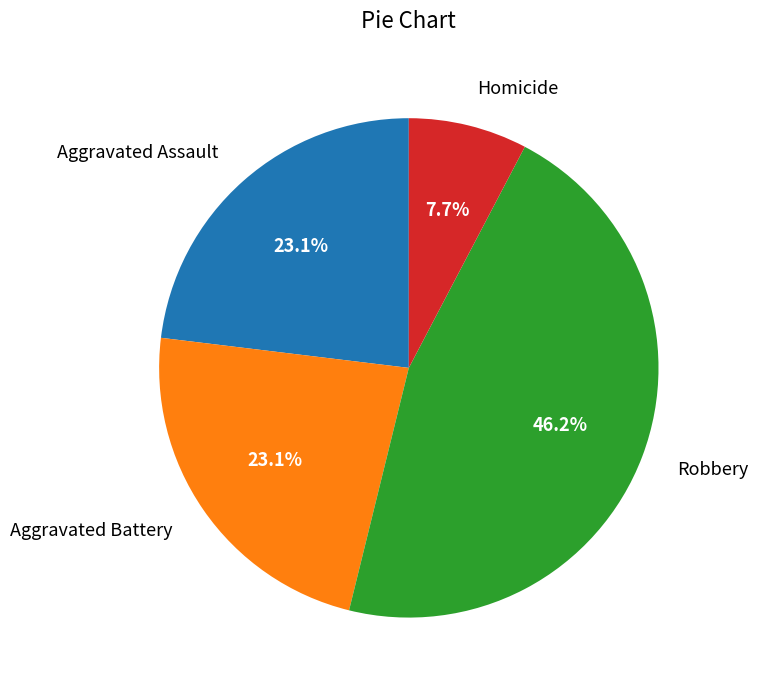

Does any single category account for the majority?

No